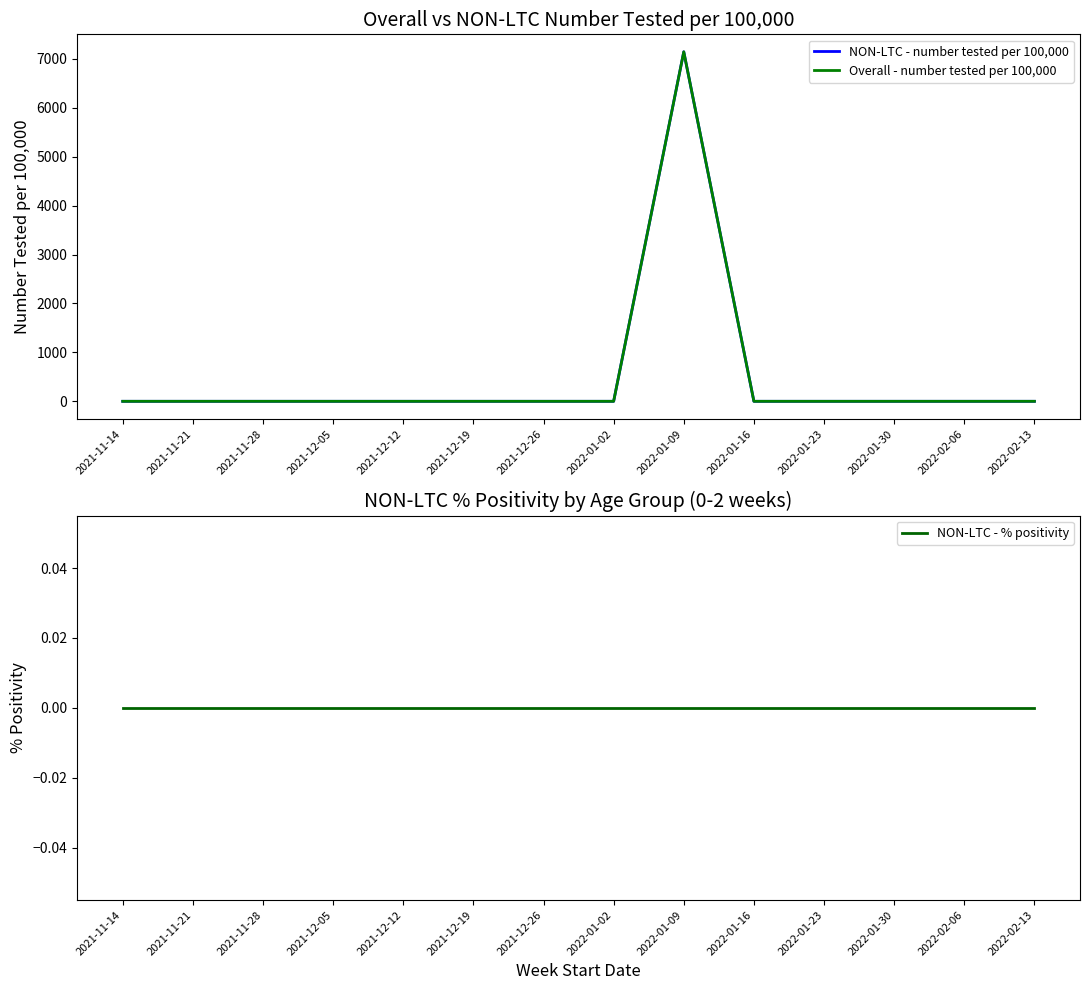

Reading right to left, extract all data points from this chart.

NON-LTC - number tested per 100,000: 2022-02-13=0	2022-02-06=0	2022-01-30=0	2022-01-23=0	2022-01-16=0	2022-01-09=7143	2022-01-02=0	2021-12-26=0	2021-12-19=0	2021-12-12=0	2021-12-05=0	2021-11-28=0	2021-11-21=0	2021-11-14=0
Overall - number tested per 100,000: 2022-02-13=0	2022-02-06=0	2022-01-30=0	2022-01-23=0	2022-01-16=0	2022-01-09=7143	2022-01-02=0	2021-12-26=0	2021-12-19=0	2021-12-12=0	2021-12-05=0	2021-11-28=0	2021-11-21=0	2021-11-14=0
NON-LTC - % positivity: 2022-02-13=0	2022-02-06=0	2022-01-30=0	2022-01-23=0	2022-01-16=0	2022-01-09=0	2022-01-02=0	2021-12-26=0	2021-12-19=0	2021-12-12=0	2021-12-05=0	2021-11-28=0	2021-11-21=0	2021-11-14=0